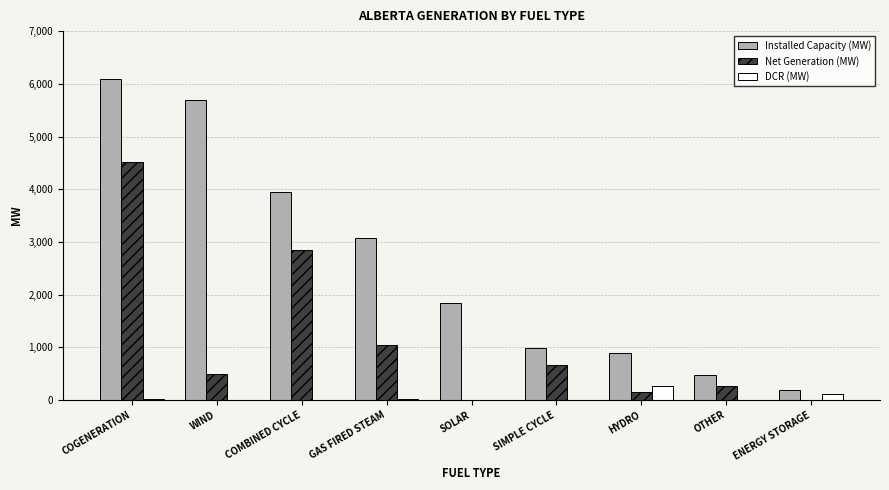

How many distinct data groups are displayed?

3